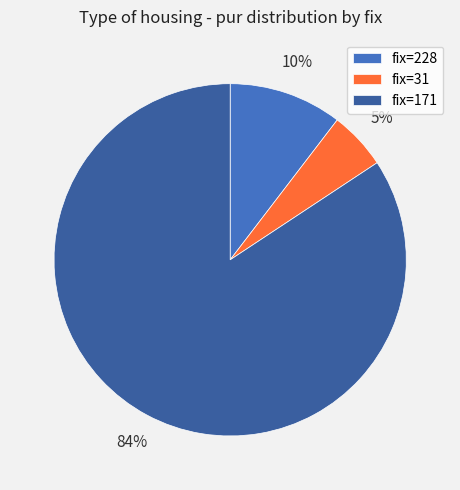

Rank the categories by value from highest to lowest.

fix=171, fix=228, fix=31